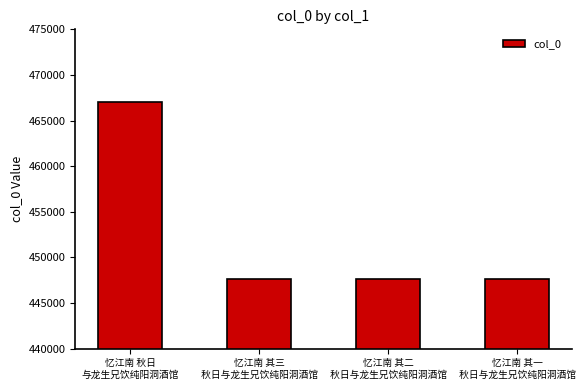

What is the label of the 2nd bar from the left?

忆江南 其三
 秋日与龙生兄饮纯阳洞酒馆